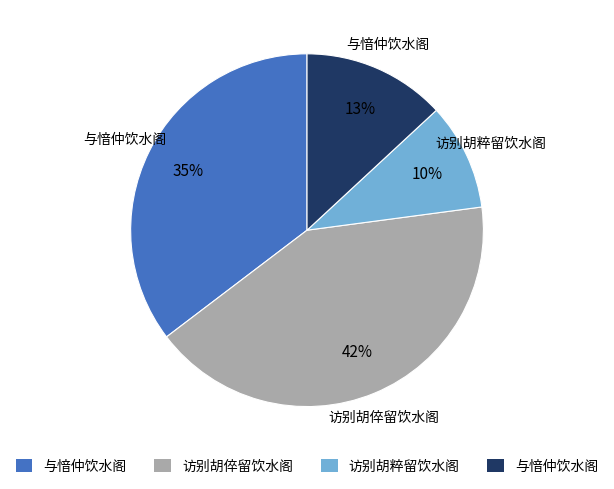

How many slices are in this pie chart?

4